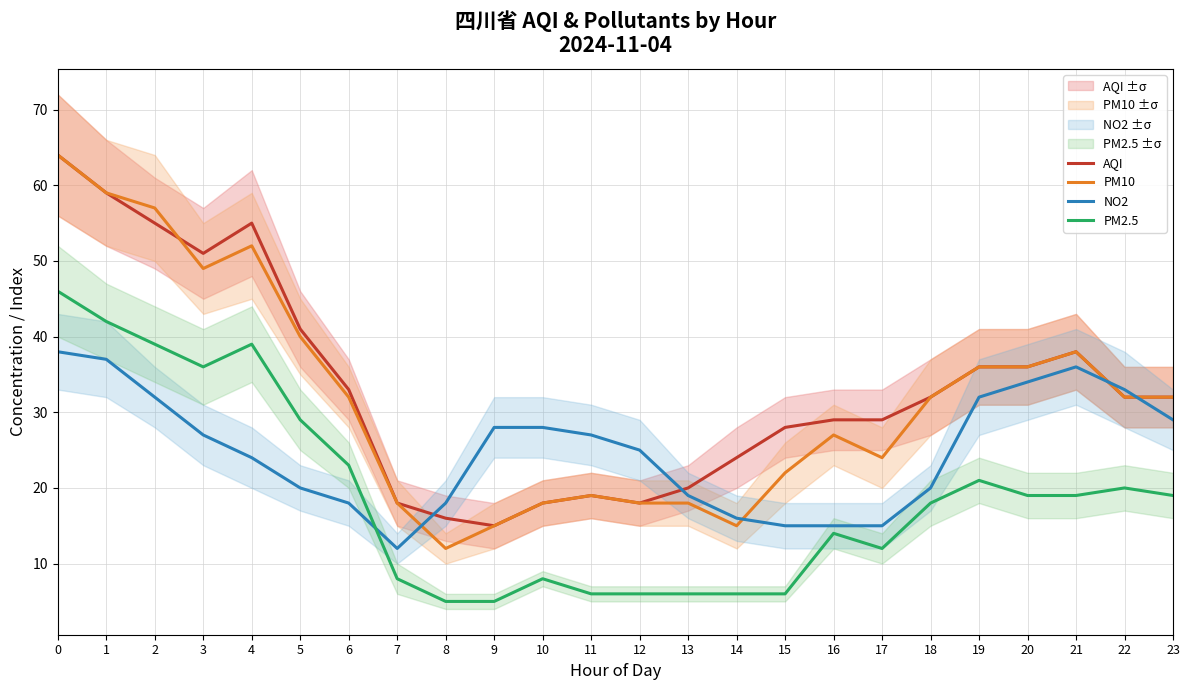

How many data points in AQI are above 32?

10